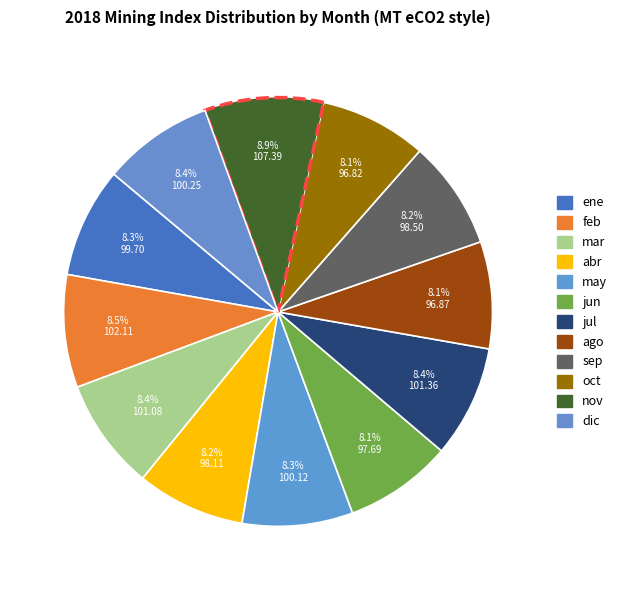

Is it true that jun is 8% of the pie?

True